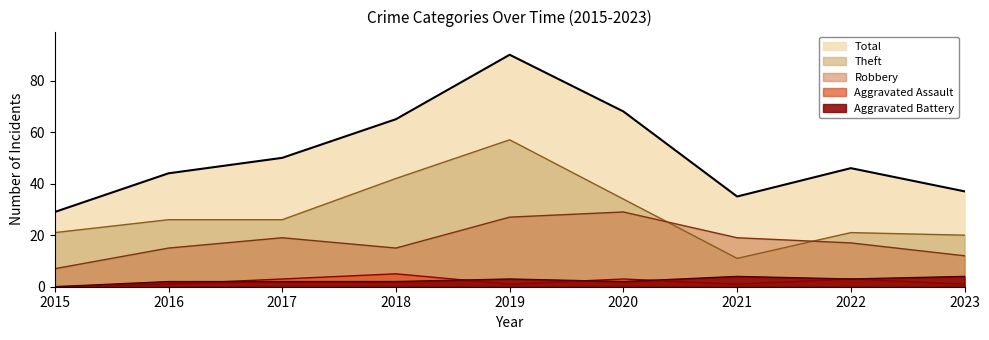

Between which two adjacent categories do Robbery and Theft first intersect?

2020 and 2021